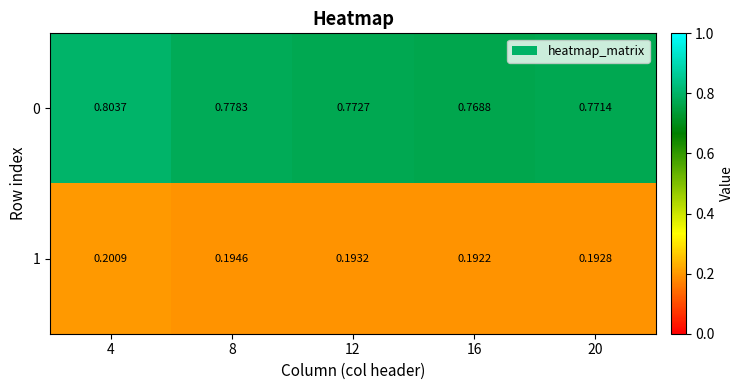

Is the value of 1 at 20 greater than the value of 0 at 8?

No